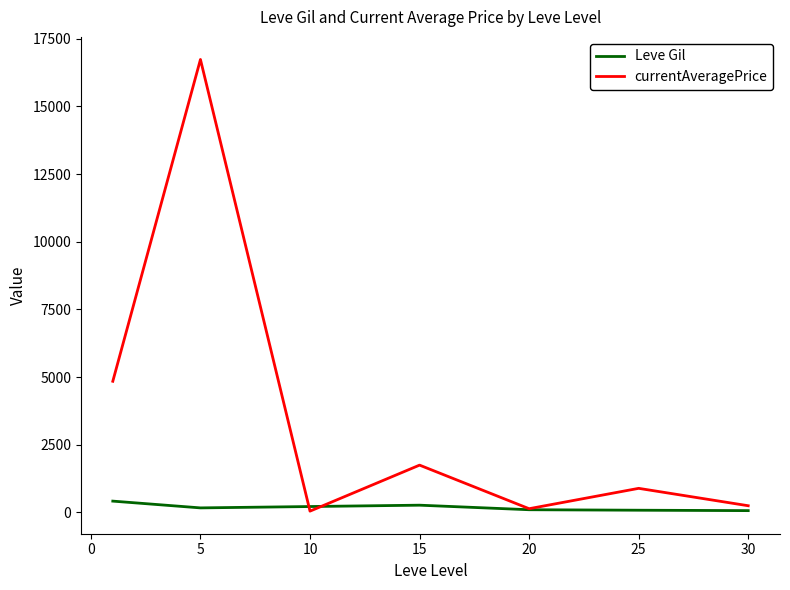

Rank the series by their average value, from lowest to highest.

Leve Gil, currentAveragePrice